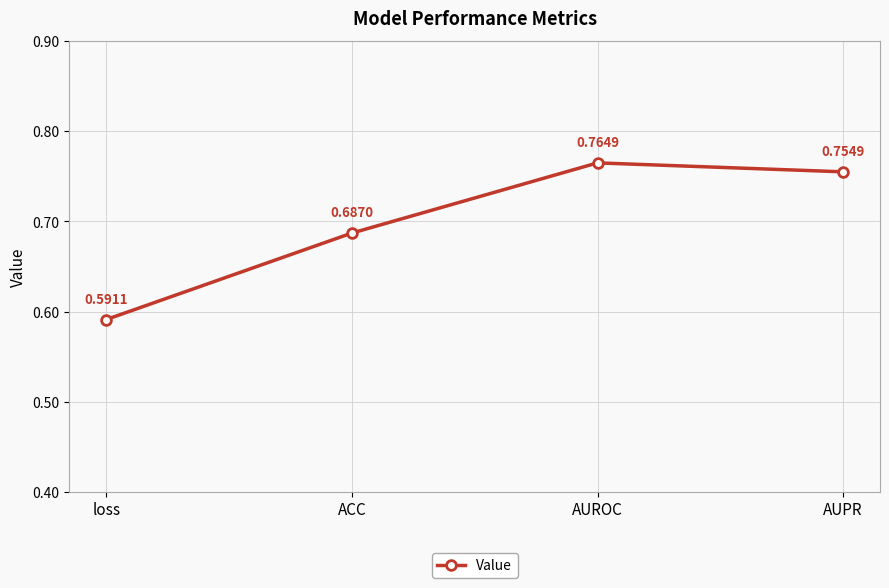

Which category has the lowest value across all series?

loss